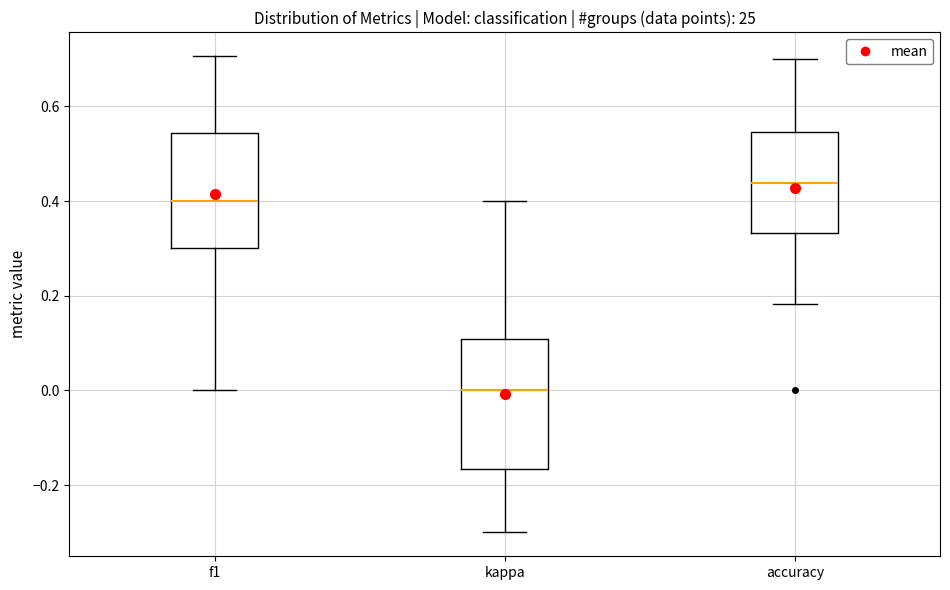

Which box has the highest median line?

accuracy